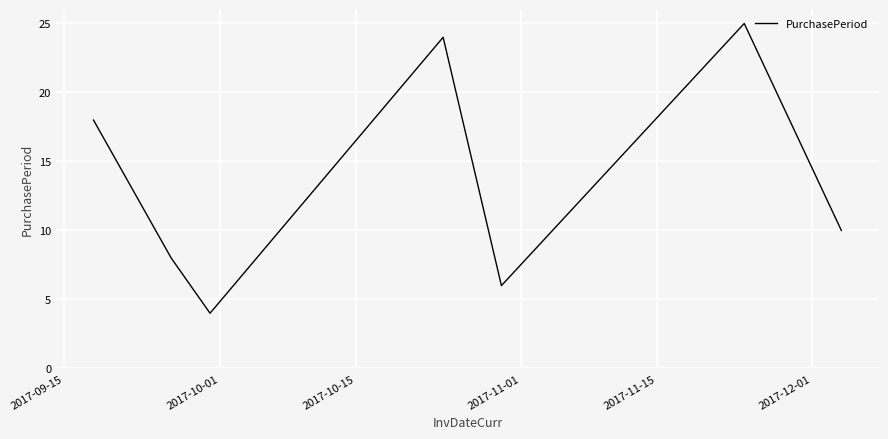

What is the minimum value shown in the chart?

4